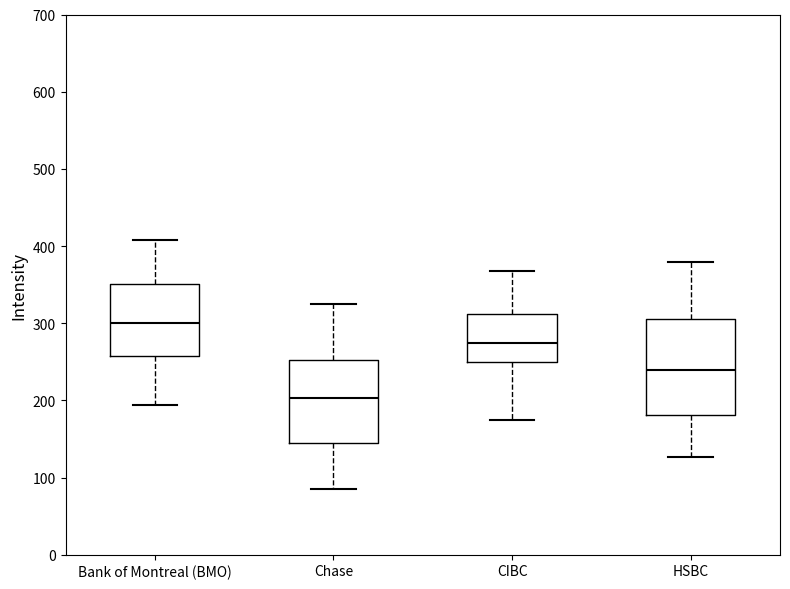

Comparing the boxes themselves (not the whiskers), which one is the tallest?

HSBC